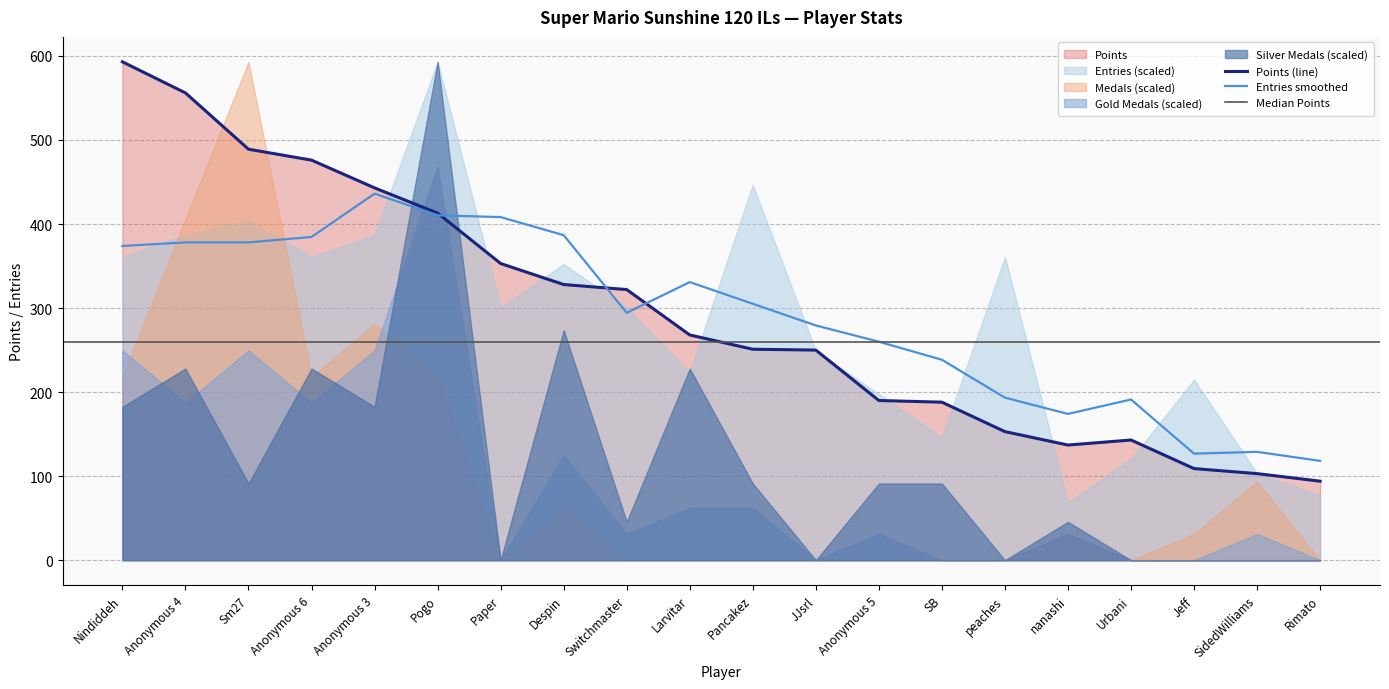

Is the value of Points (line) at Paper greater than the value of Entries smoothed at Pogo?

No